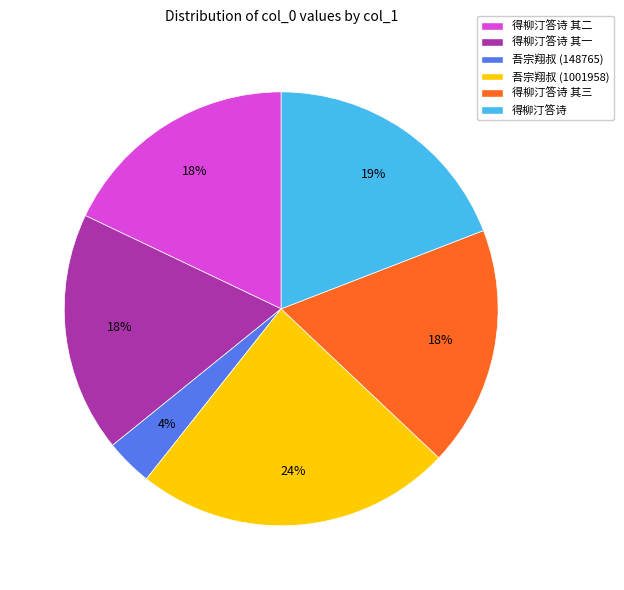

What is the largest slice in the pie chart?

吾宗翔叔 (1001958)